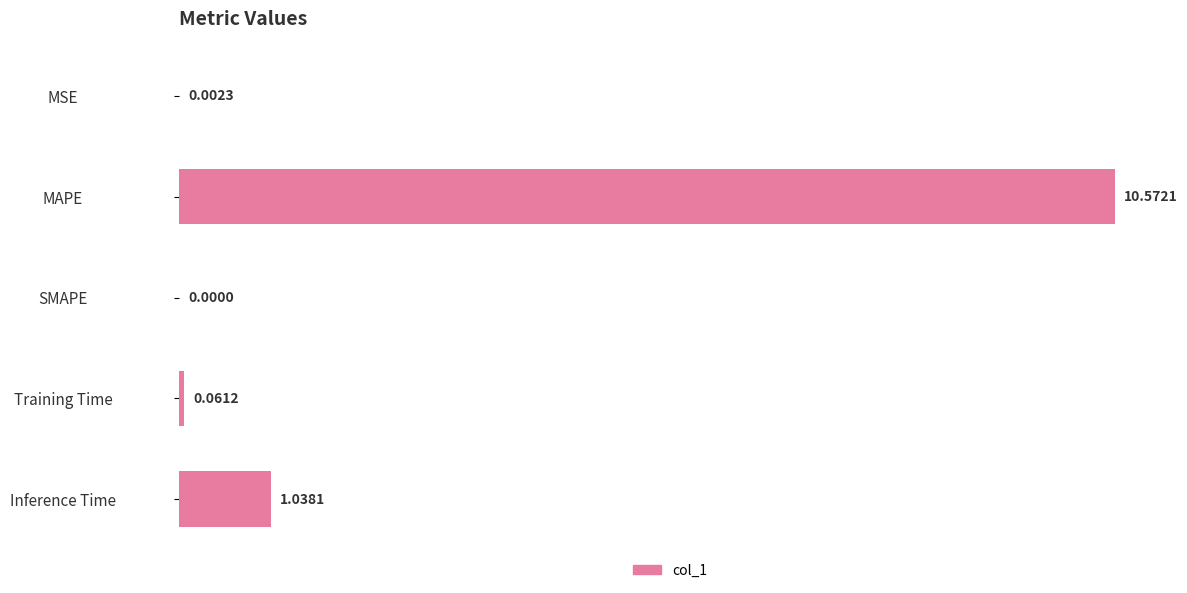

Where is the data nearest to the value 5?

Inference Time